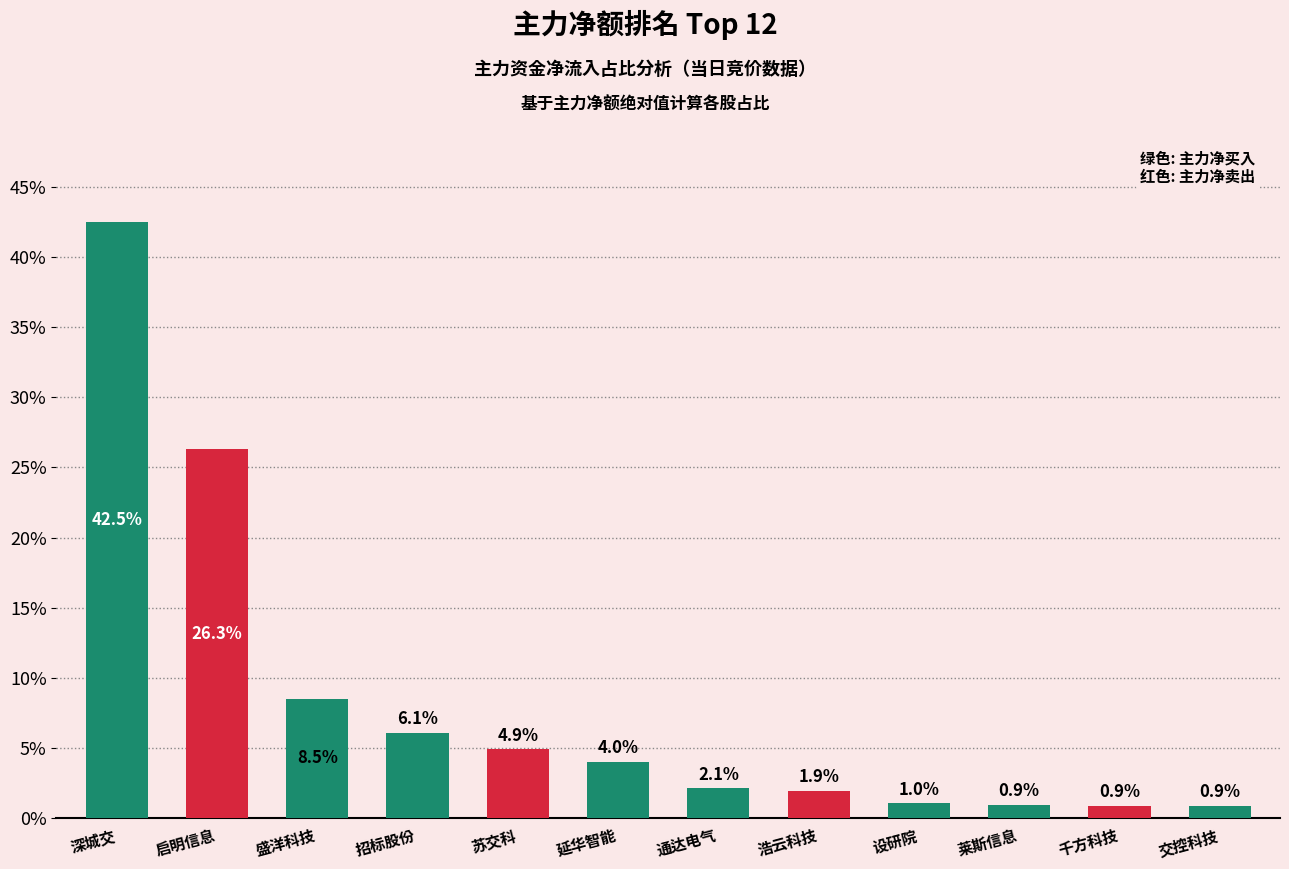

What is the average value?

8.3